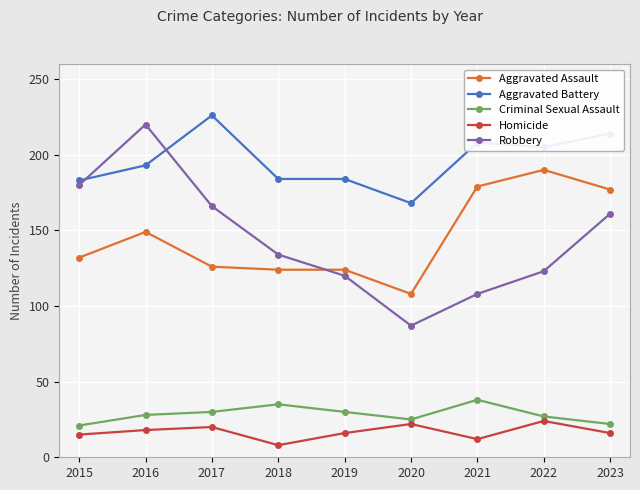

What are all the series names shown in the legend?

Aggravated Assault, Aggravated Battery, Criminal Sexual Assault, Homicide, Robbery